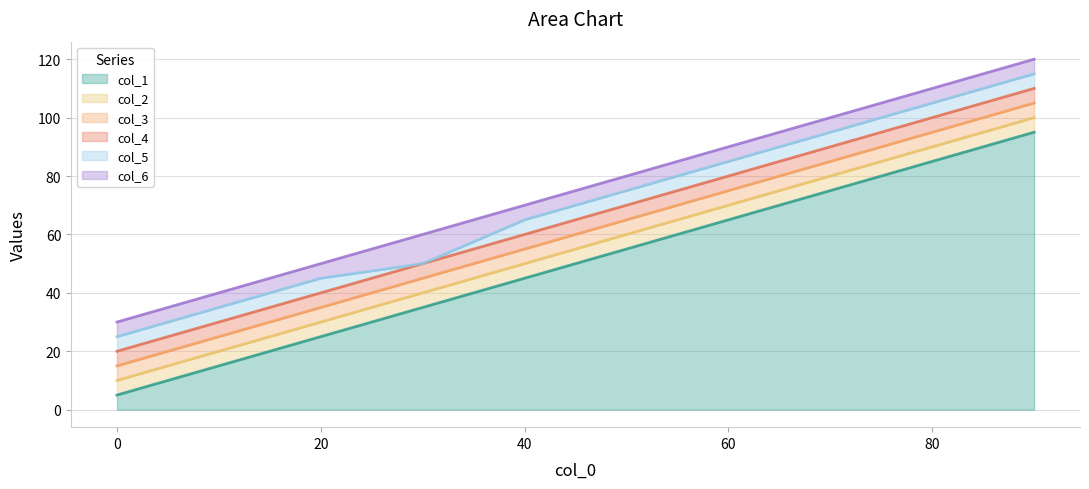

Which has a higher value, 10 or 40?

40